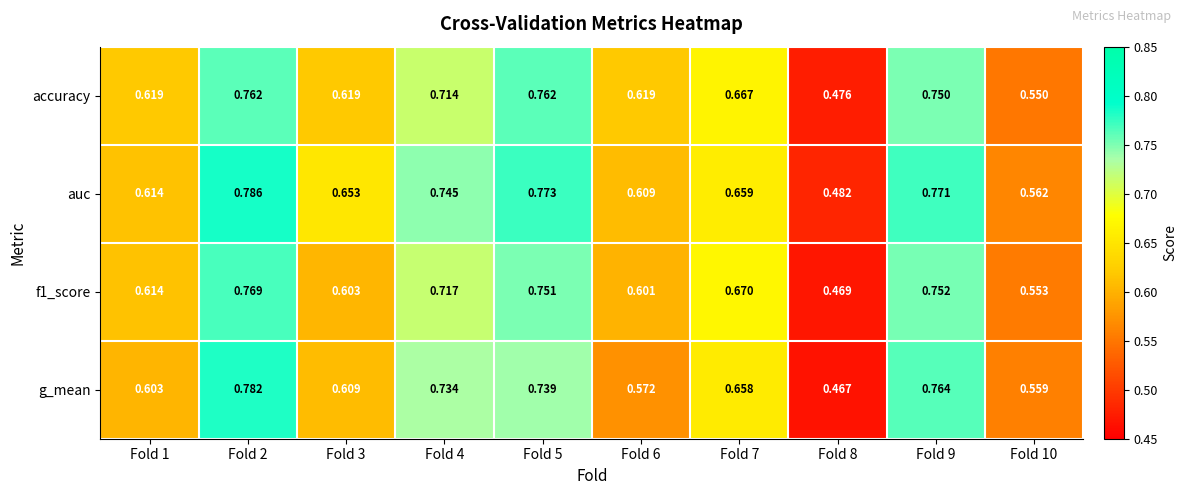

Which series has the largest range (max minus min)?

g_mean